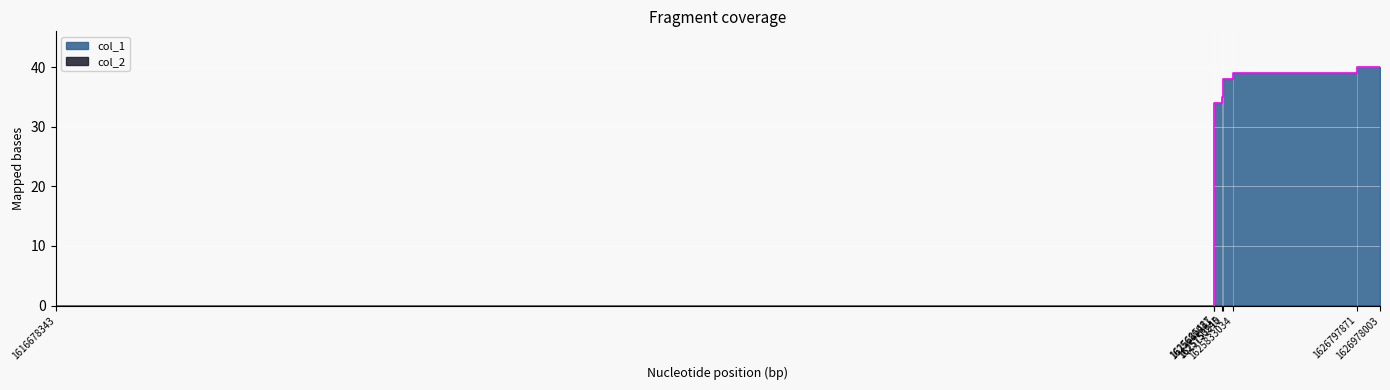

Which category has the lowest value across all series?

1616678343